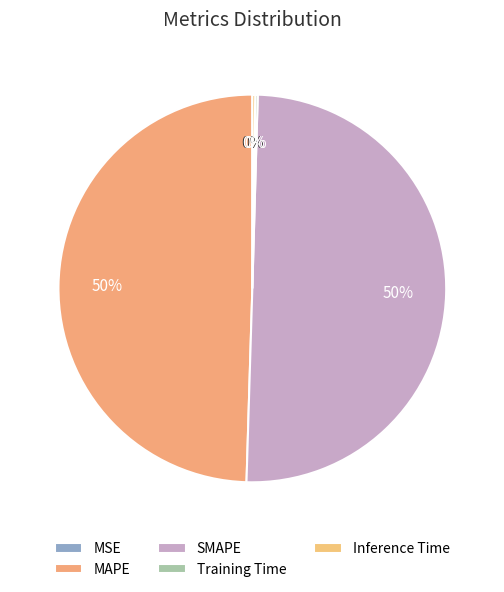

Count the number of slices in the pie.

5